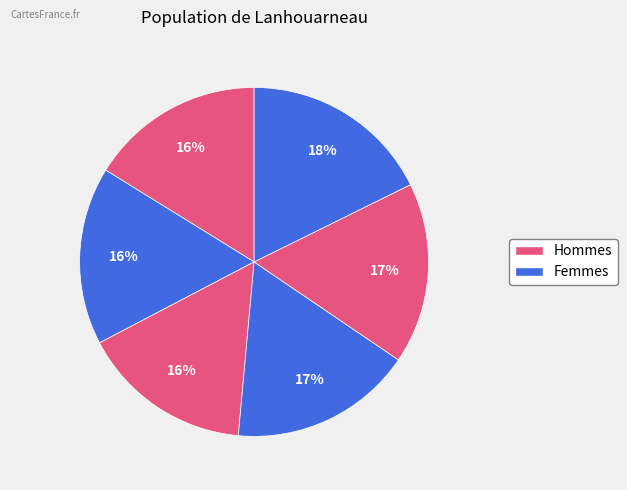

How many slices are in this pie chart?

6